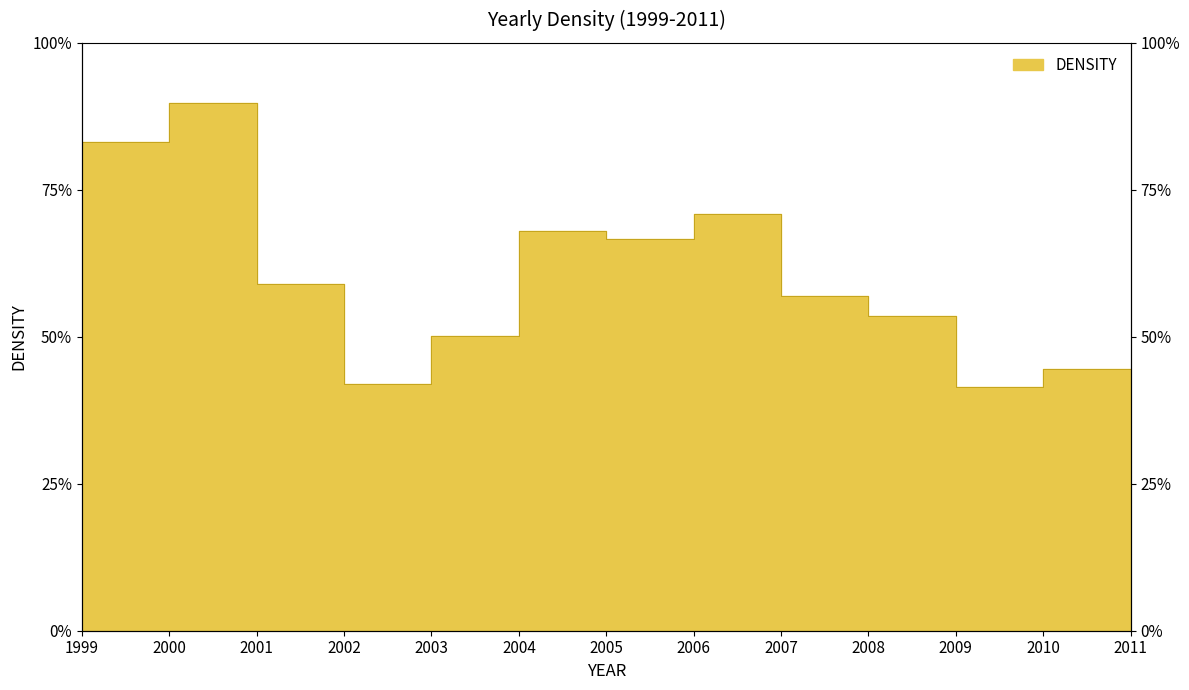

Rank the categories by value from highest to lowest.

2000, 1999, 2006, 2004, 2005, 2001, 2007, 2008, 2003, 2010, 2002, 2009, 2011